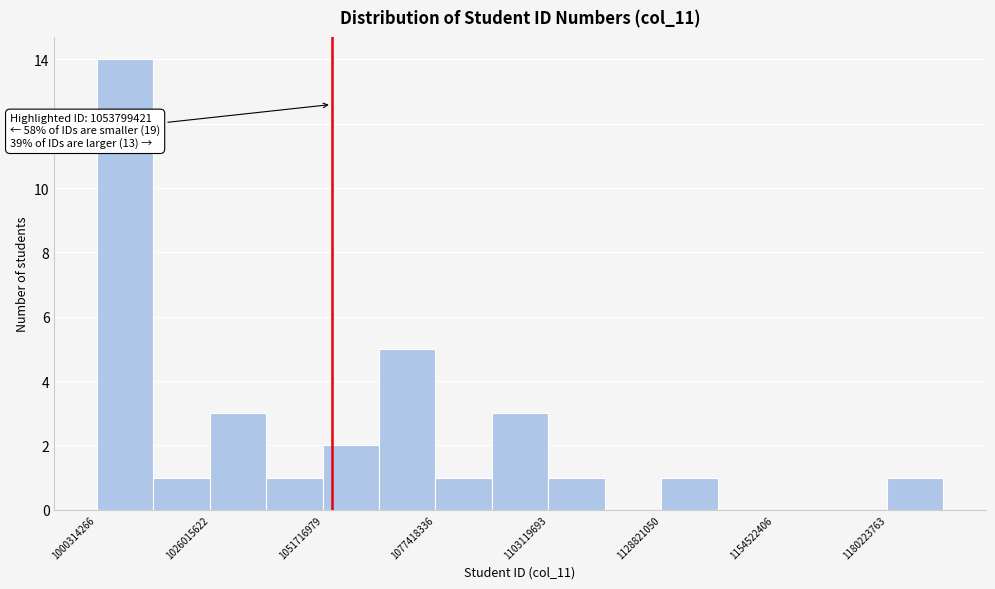

Around what value on the x-axis is the tallest bar? Give the approximate position of its centre, as read against the axis.

1005000000